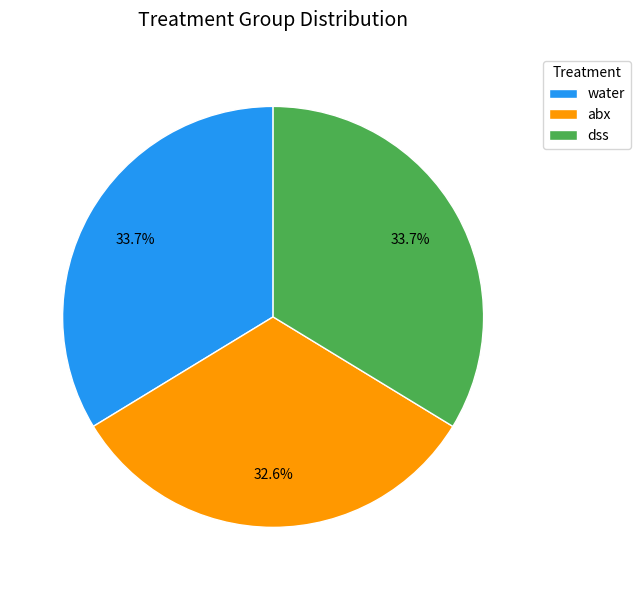

Is it true that abx is 40% of the pie?

False